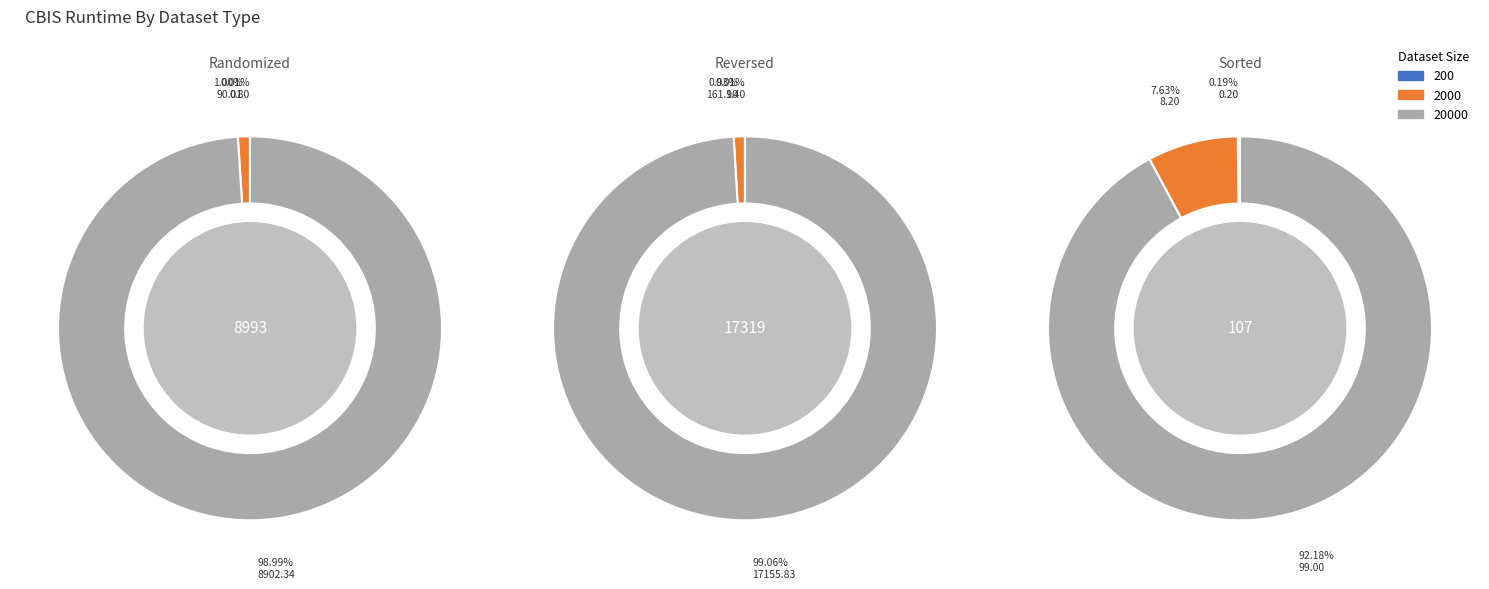

True or false: Sorted 200 accounts for 0% of the total.

True